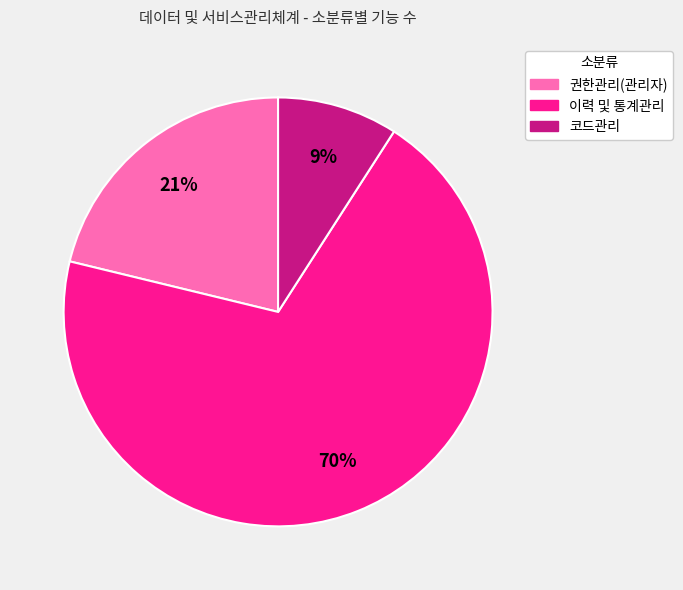

Rank the categories by value from highest to lowest.

이력 및 통계관리, 권한관리(관리자), 코드관리